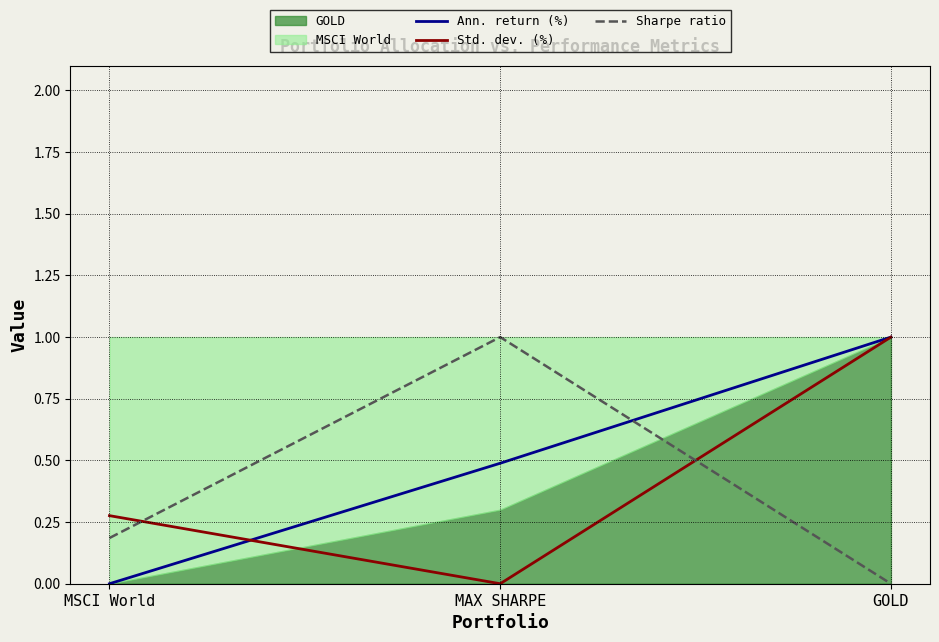

Rank the categories by Sharpe ratio value from highest to lowest.

MAX SHARPE, MSCI World, GOLD